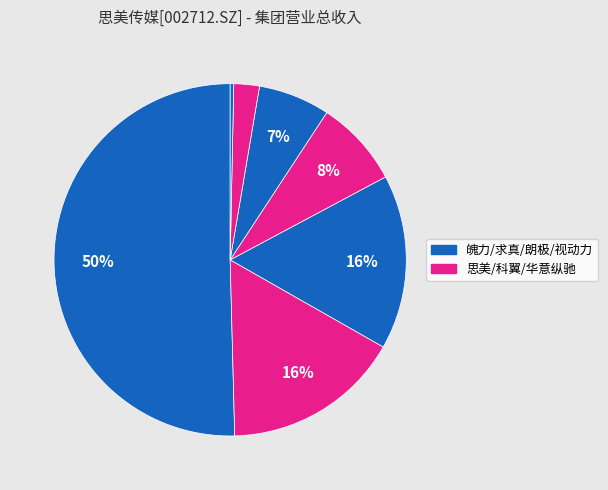

Count the number of slices in the pie.

7